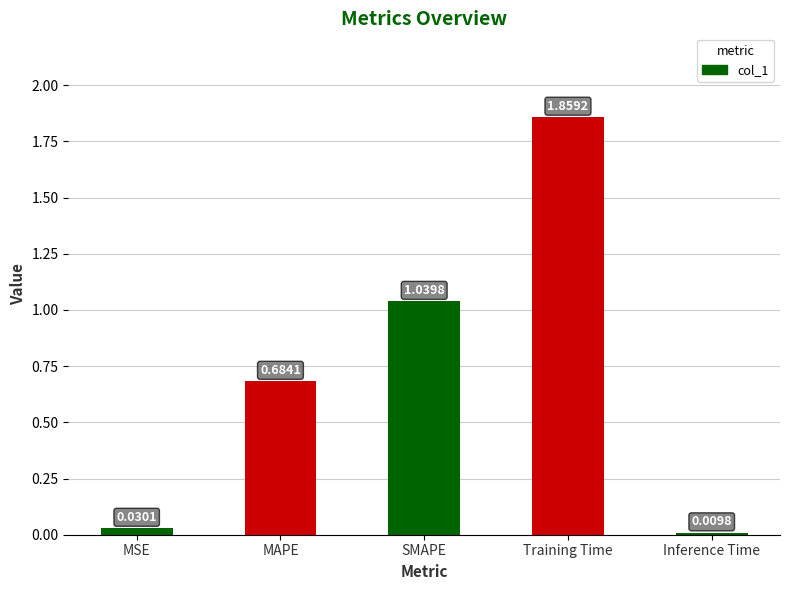

What is the label of the 2nd bar from the left?

MAPE